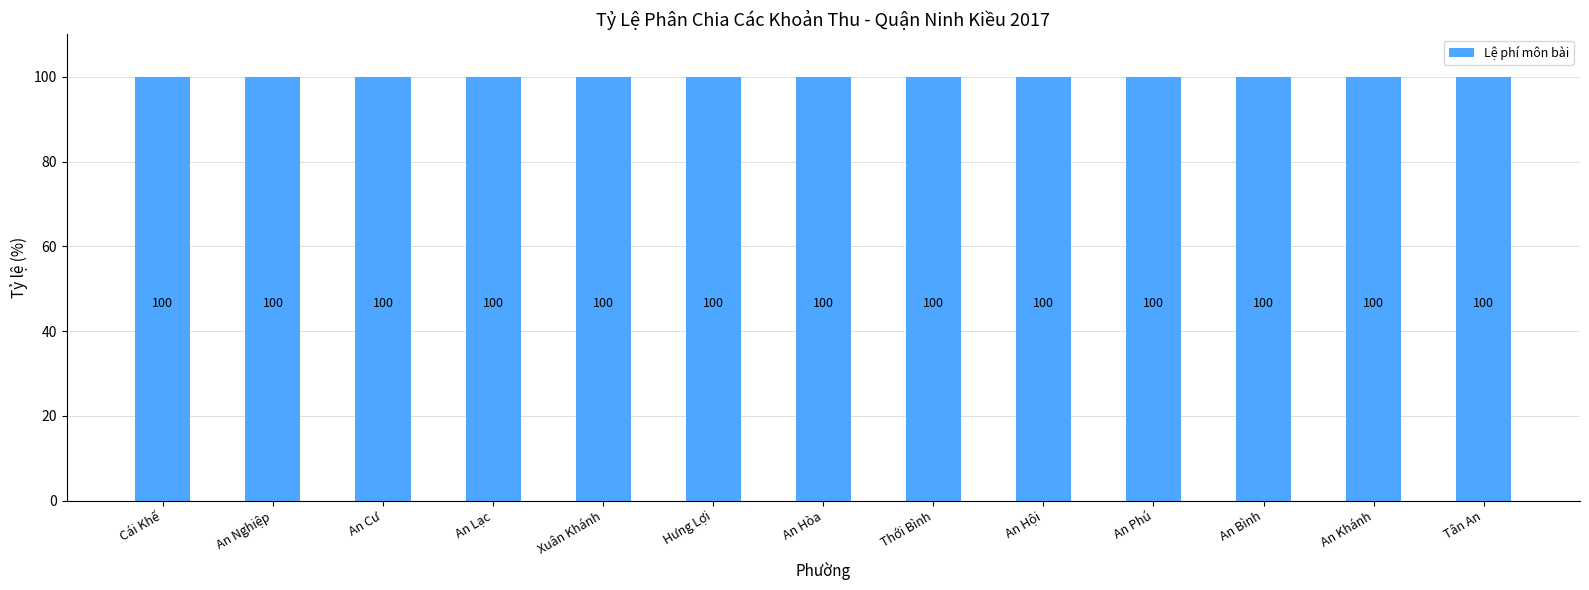

Which series has the largest total across all categories?

Lệ phí môn bài